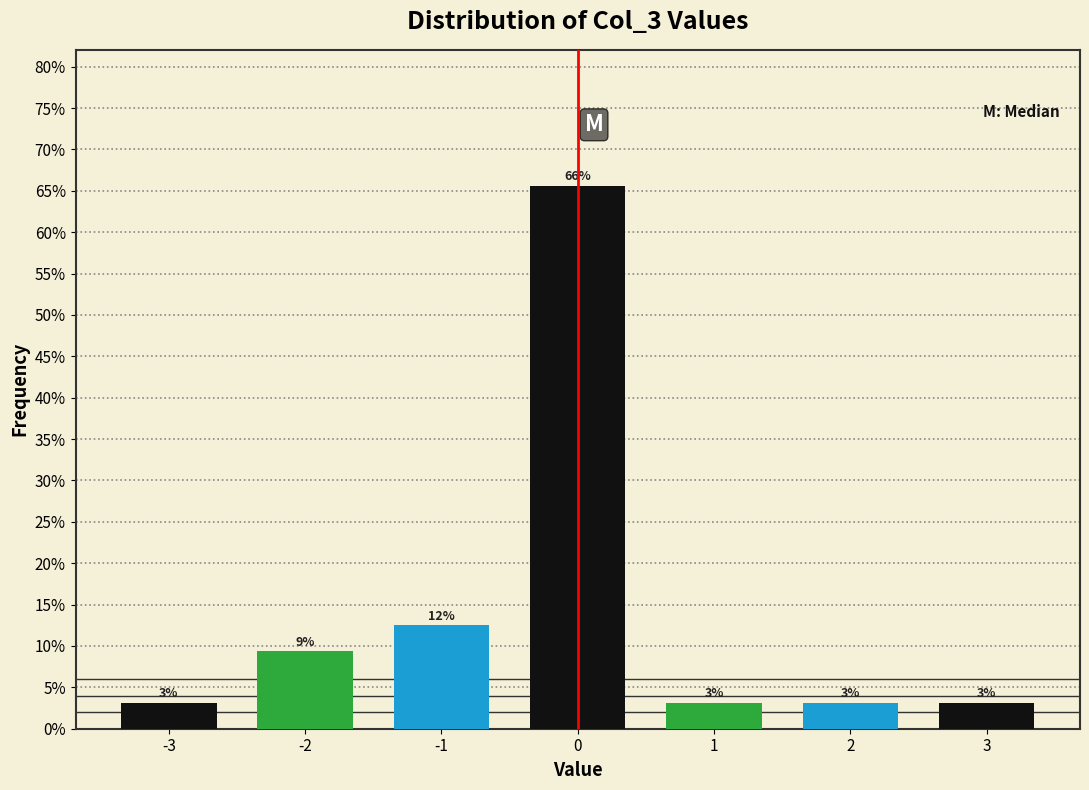

Does the chart contain any negative values?

No